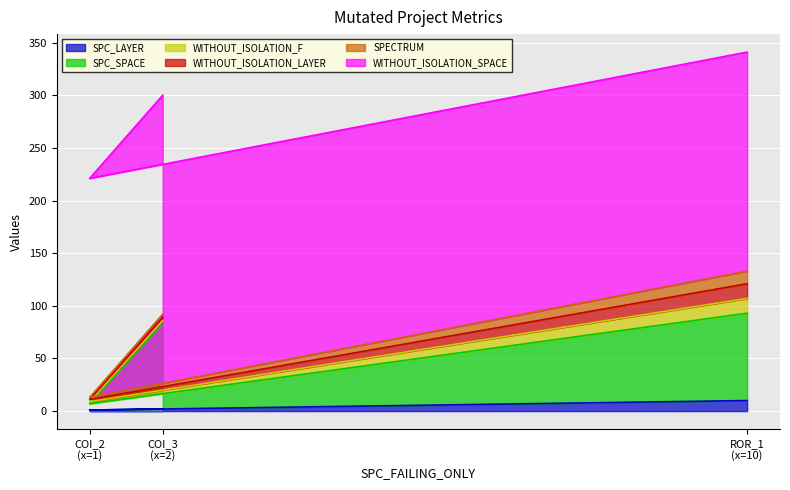

What is the value of the SPECTRUM point at the 1st from the left?

3